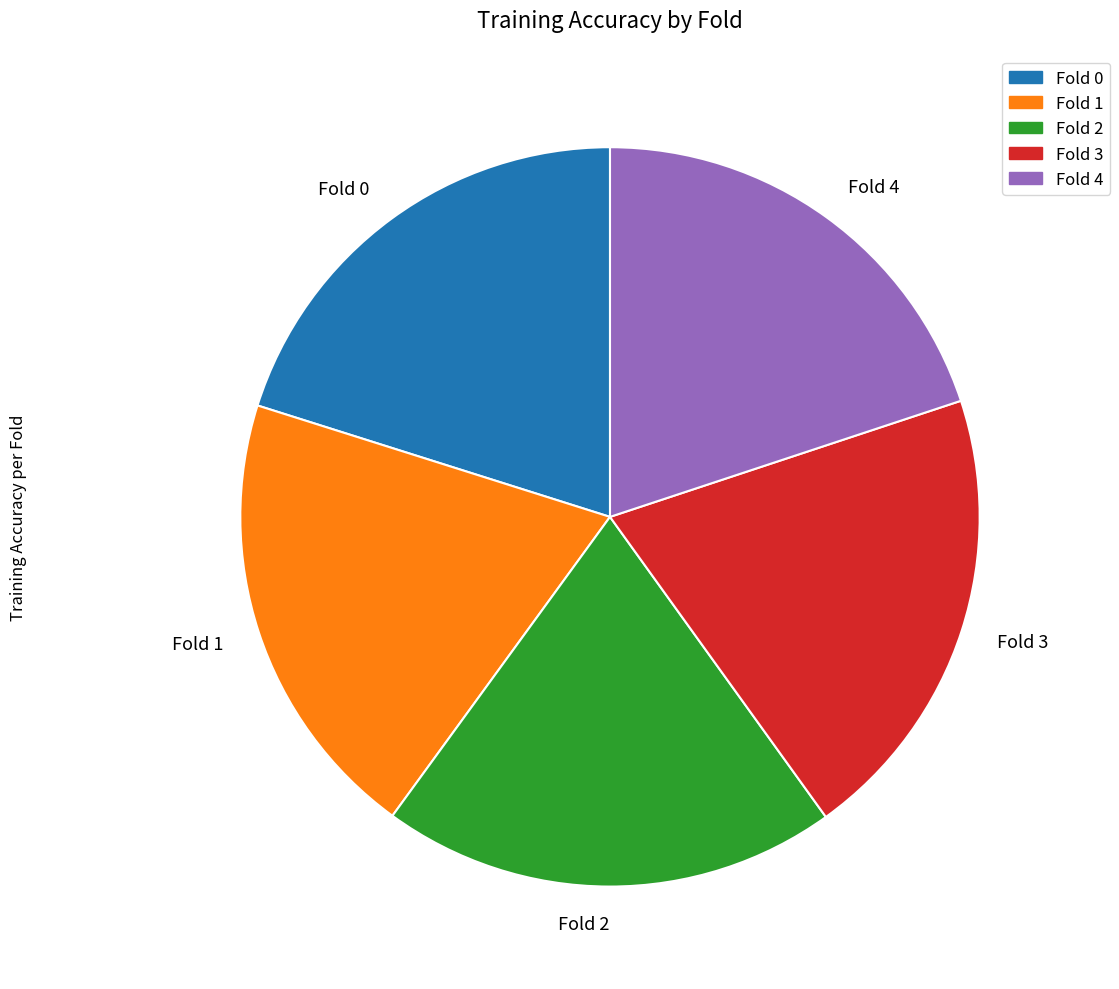

True or false: Fold 4 accounts for 11% of the total.

False